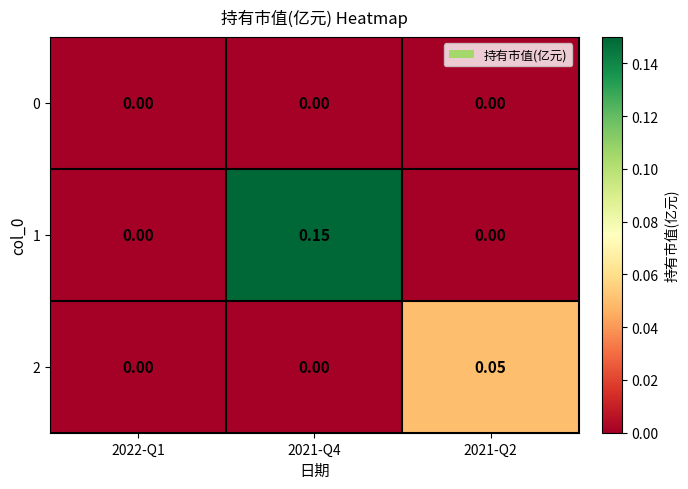

How many values in 1 are above zero?

1